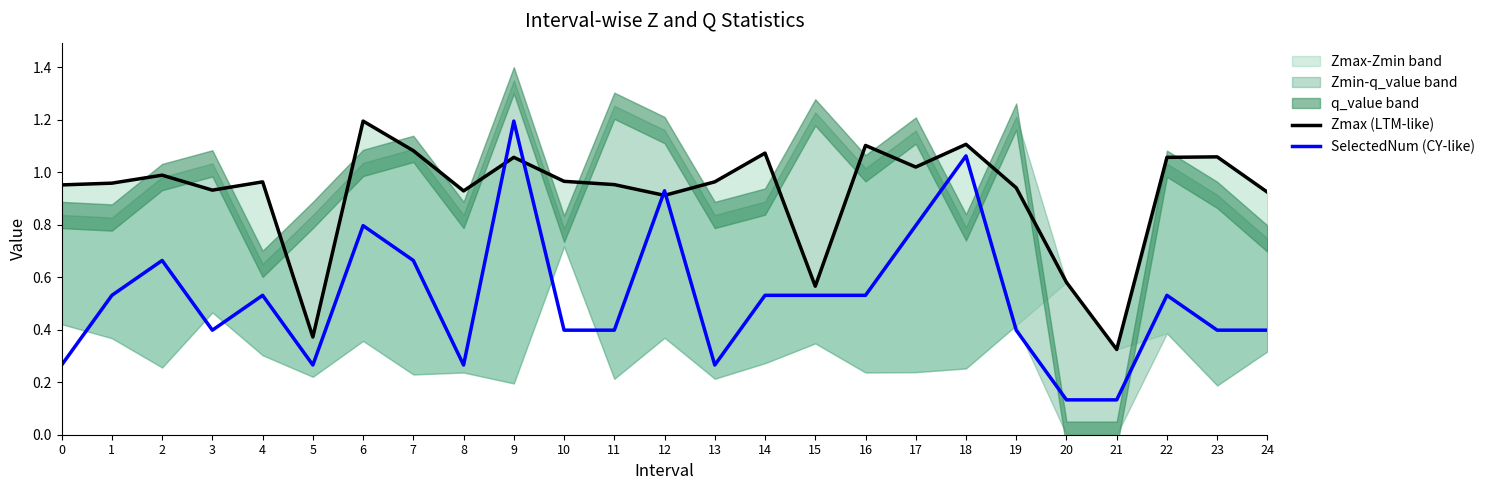

How many intersections are there between SelectedNum (CY-like) and Zmax (LTM-like)?

4